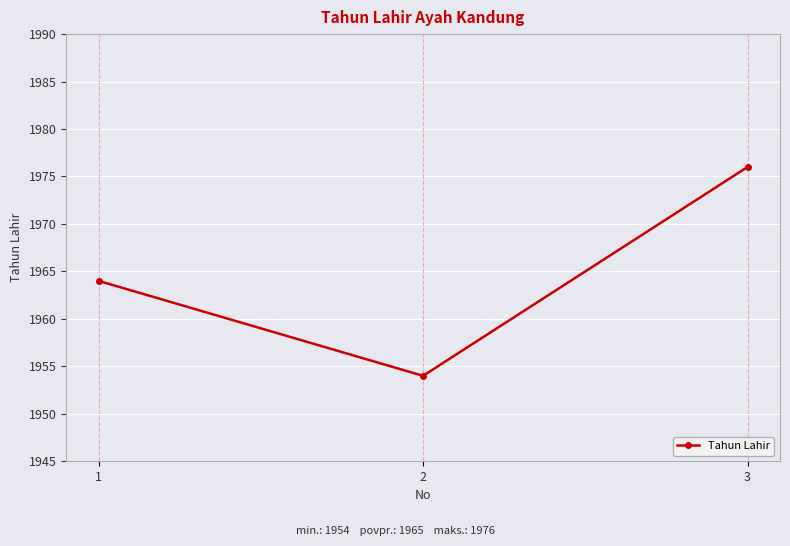

What is the value of the 3rd point from the left?

1976